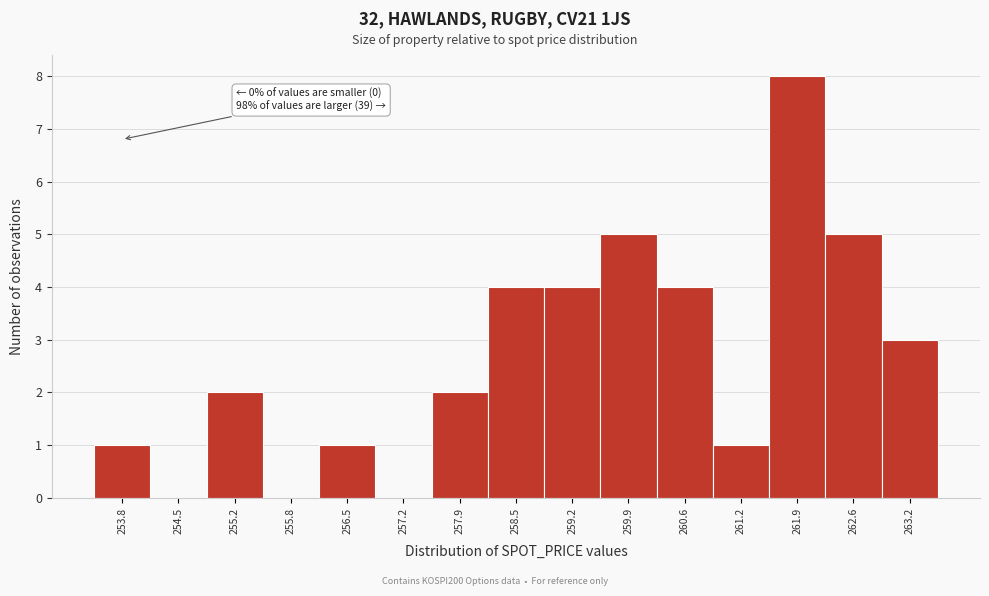

Reading left to right, list all the values displayed in this chart.

253.8=1	254.5=0	255.2=2	255.8=0	256.5=1	257.2=0	257.9=2	258.5=4	259.2=4	259.9=5	260.6=4	261.2=1	261.9=8	262.6=5	263.2=3